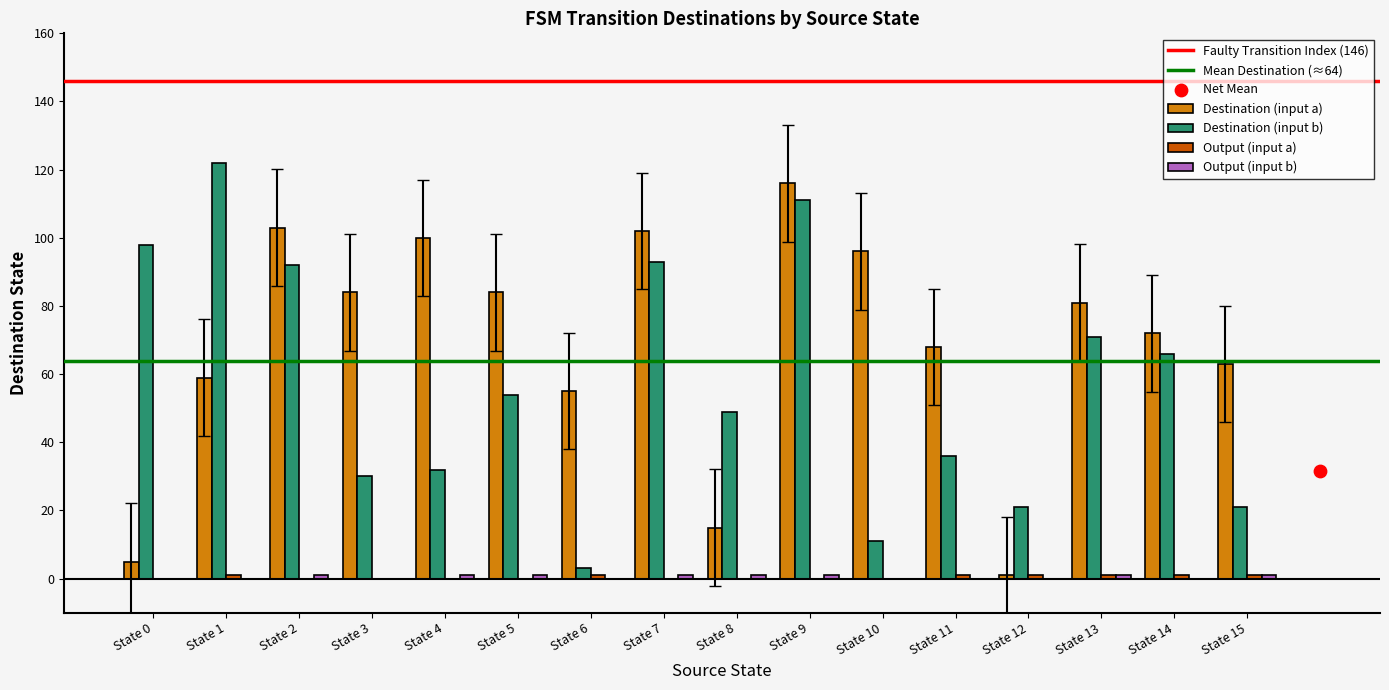

True or false: Destination (input b) has a value of 93 at State 7.

True